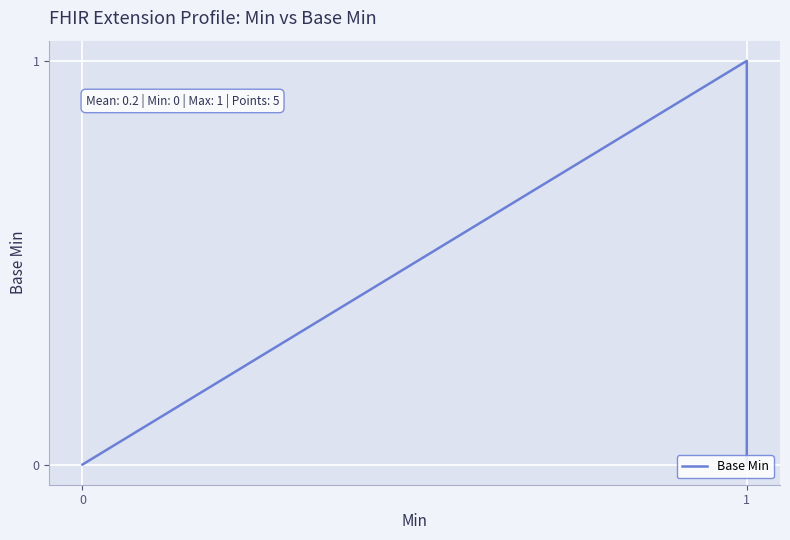

What is the maximum value shown in the chart?

1